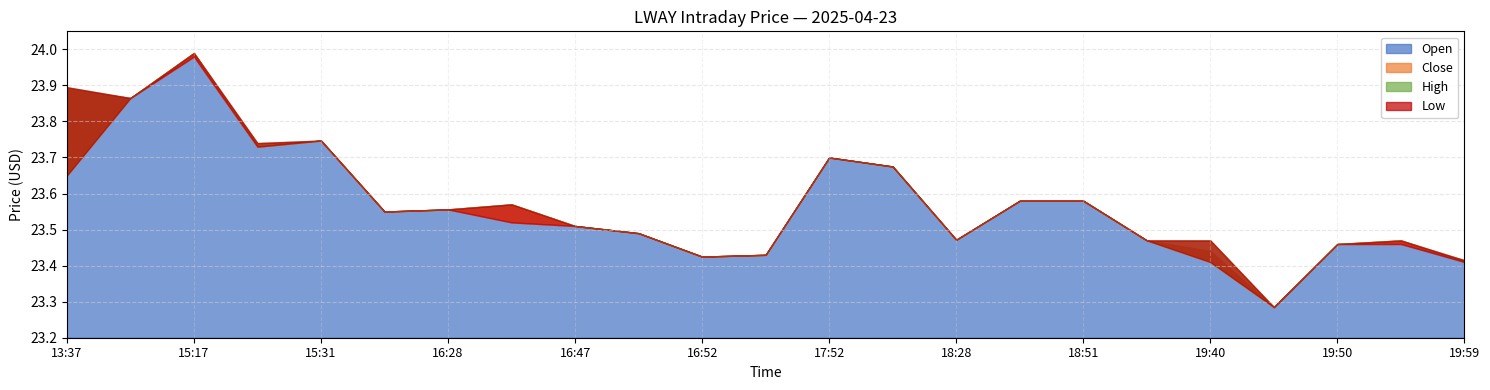

At how many categories does at least one series exceed 23?

23